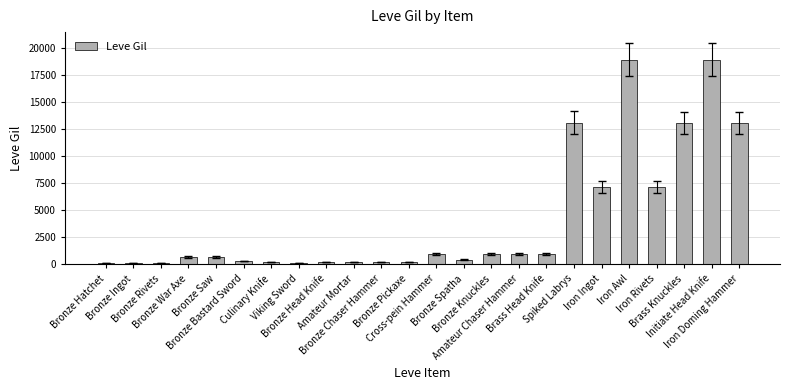

What is the average value?

4126